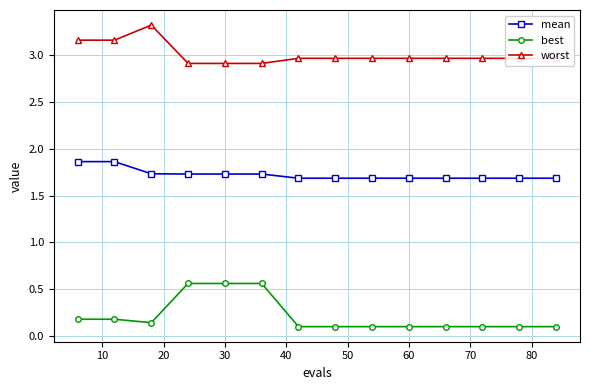

True or false: worst and best intersect in this chart.

False